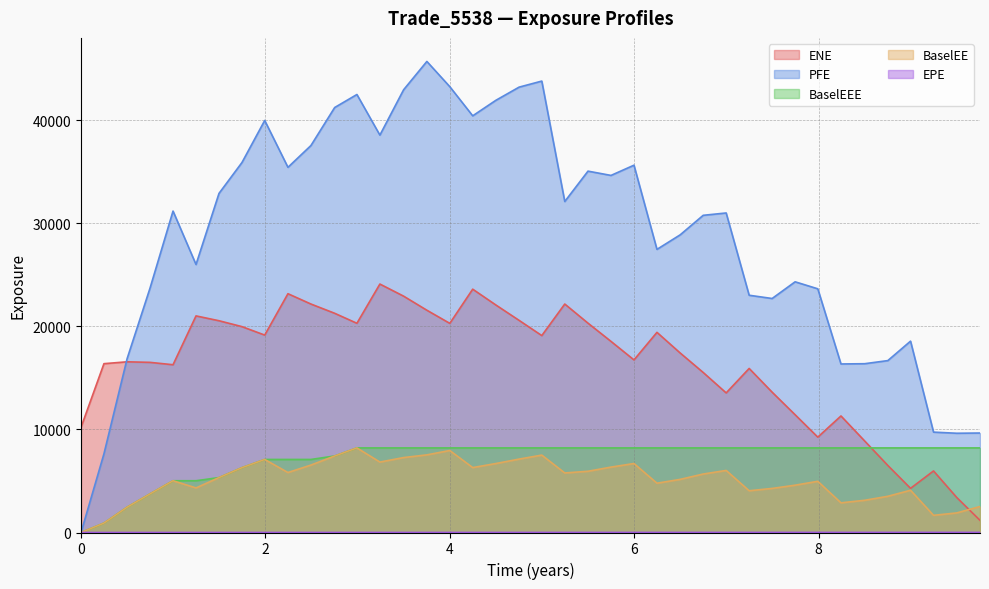

True or false: ENE and BaselEEE intersect in this chart.

True